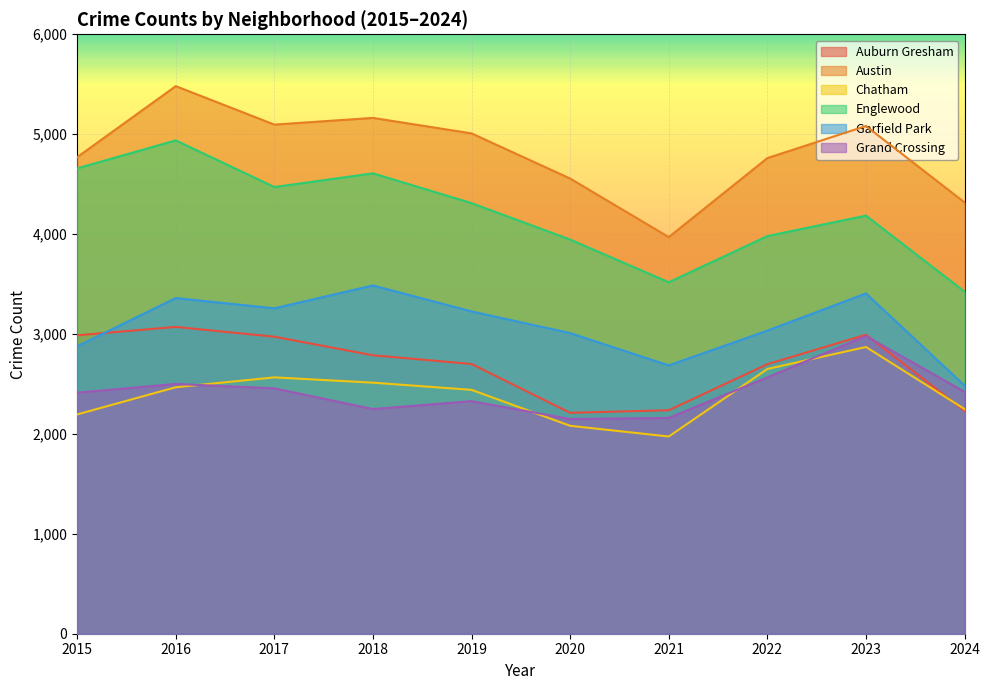

How many data points does each series have?

10